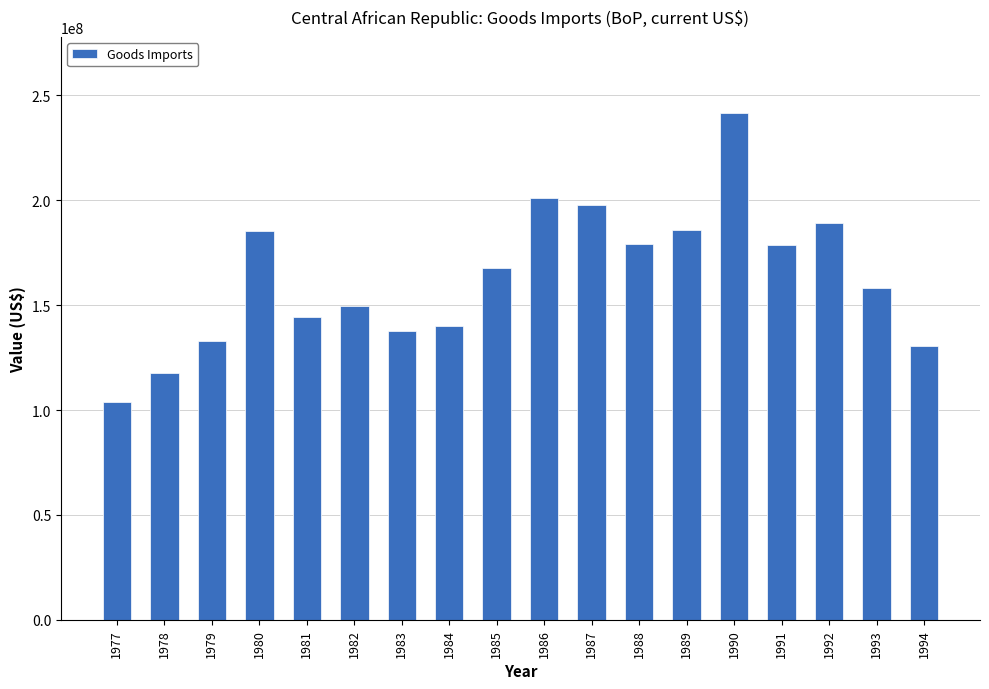

The chart shows a value of 217784527.3 at 1983. True or false?

False